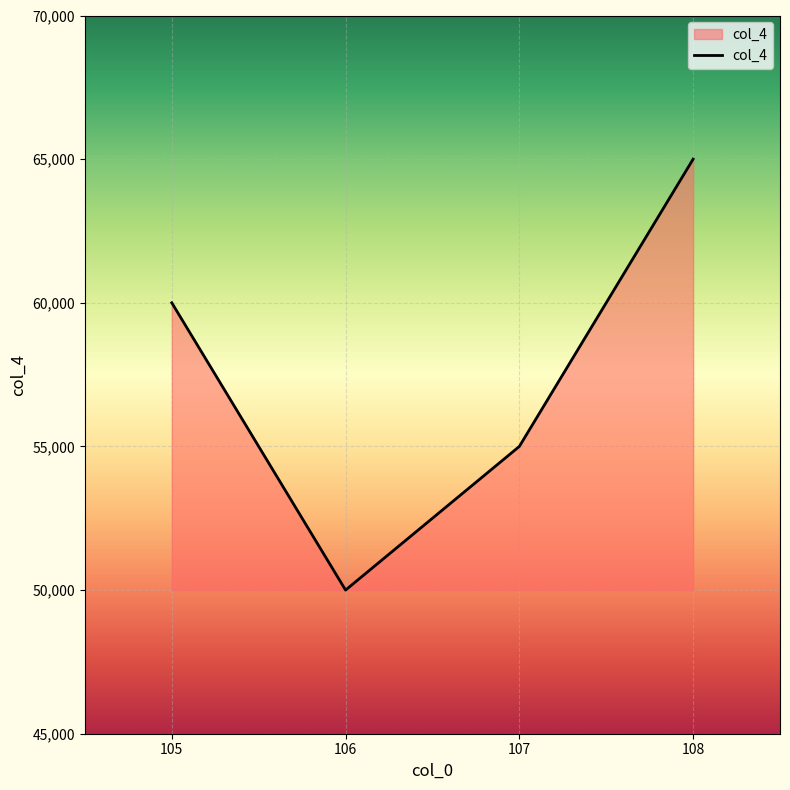

How many values are below 60000?

2